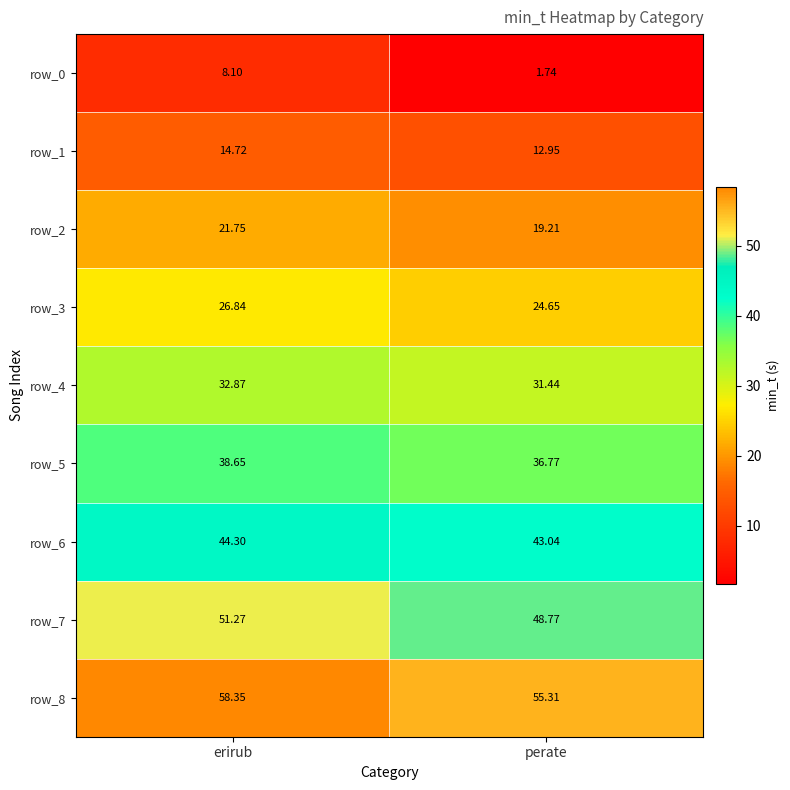

At which label is row_4 closest to 32?

perate